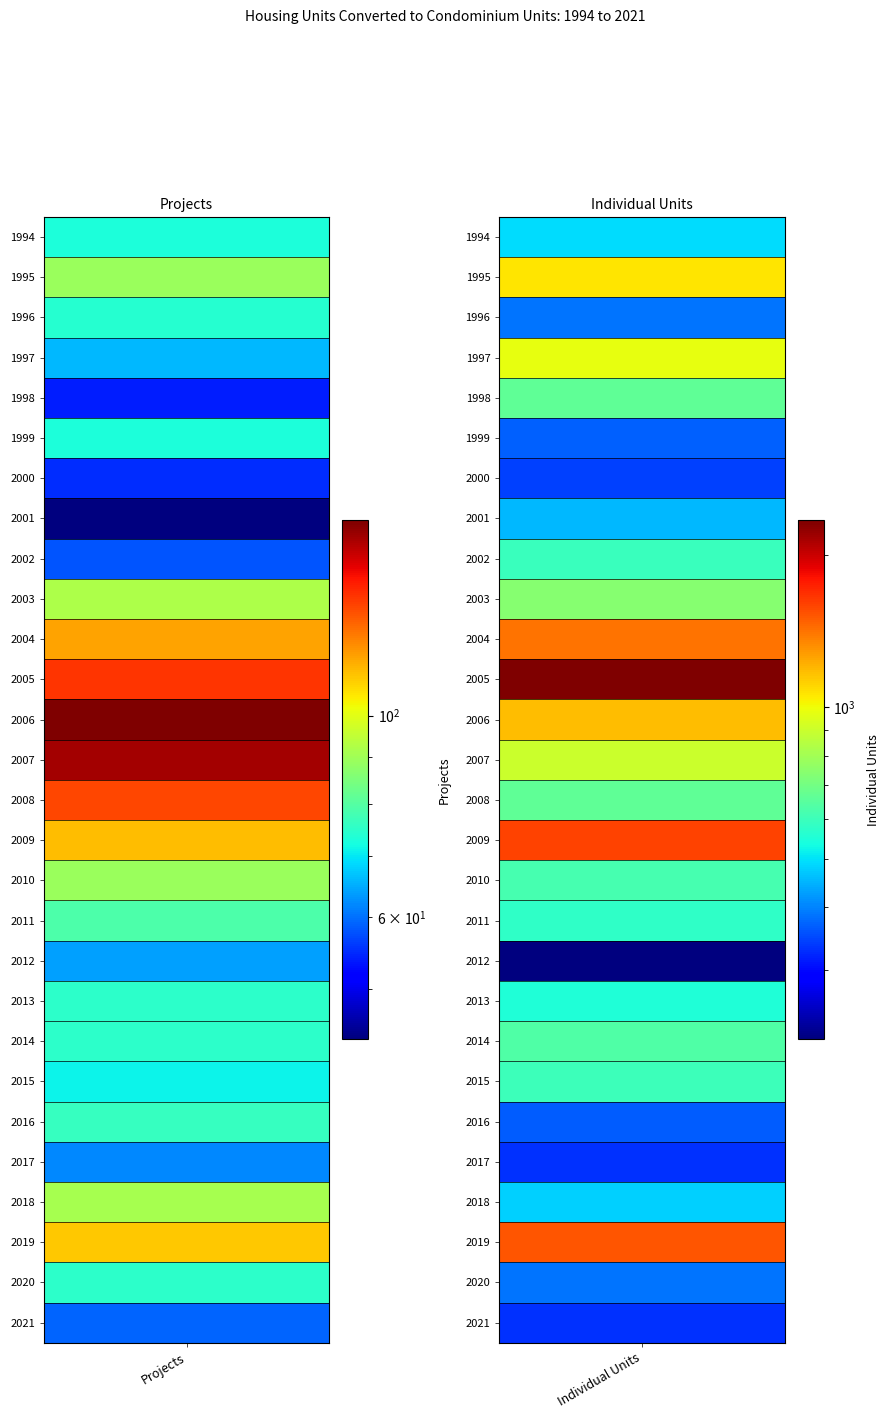

Is it true that 2004 equals 116 at 0?

True